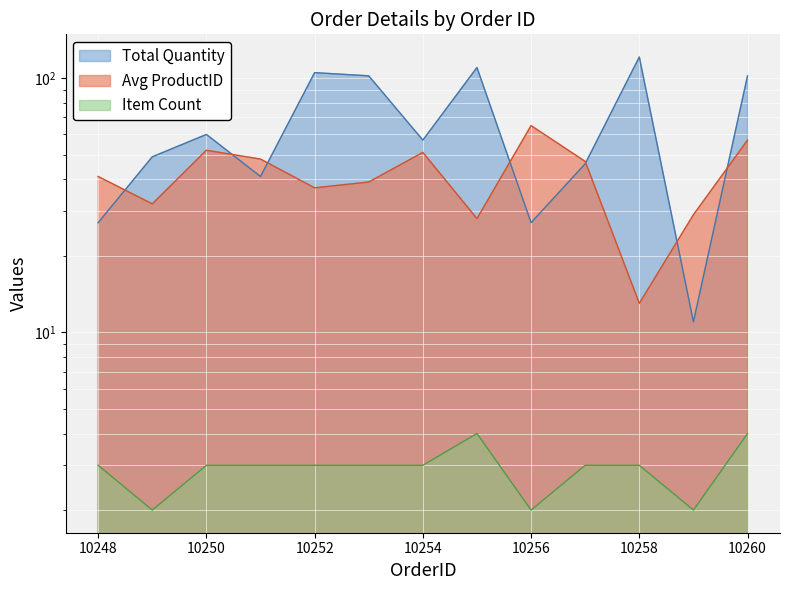

Where does the Item Count series first go above 3?

10255